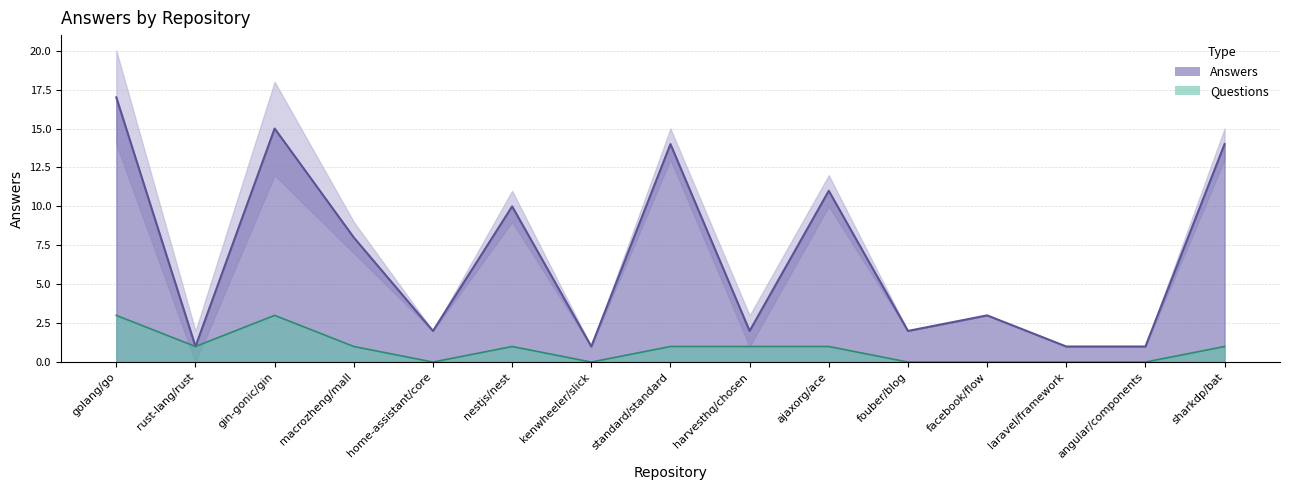

What is the ratio of the value at sharkdp/bat to the value at home-assistant/core?

7.0